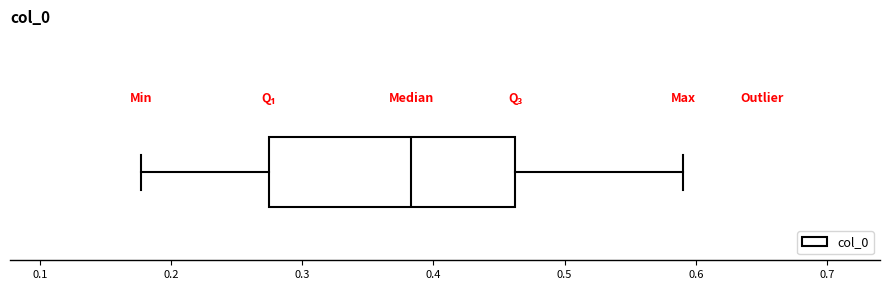

Transcribe this box plot: give where the median line is, the range the box spans, and where the two whiskers end, as read against the x-axis. The values are not printed on the chart, so give them approximately, as read against the axis.

median 0.38, box 0.27 to 0.46, whiskers 0.18 to 0.59